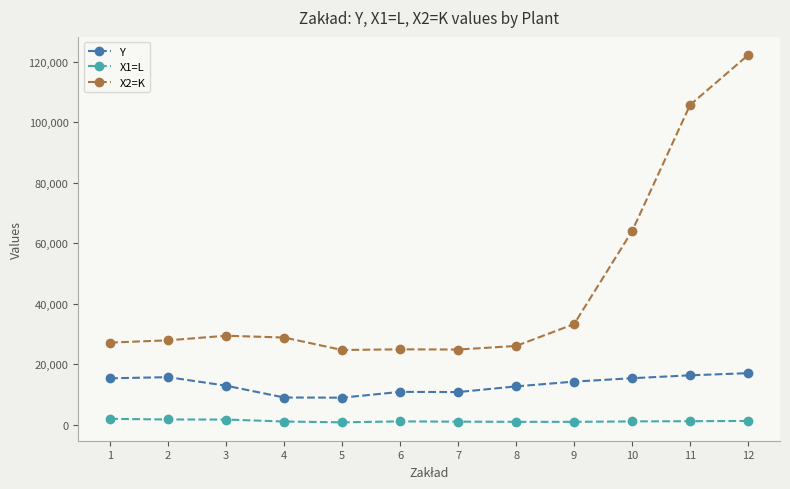

What is the value of the X2=K point at the 8th from the left?

26043.0